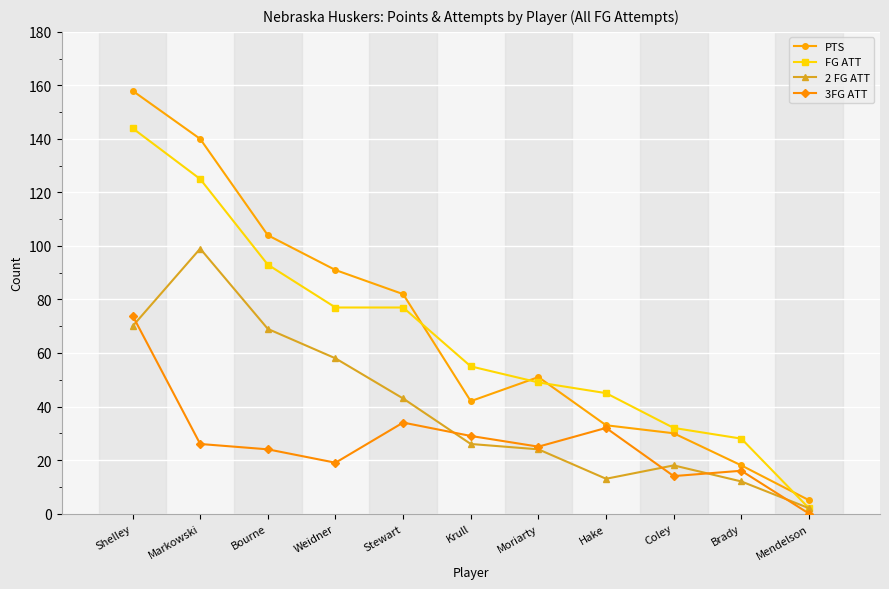

How many lines are shown in the chart?

4